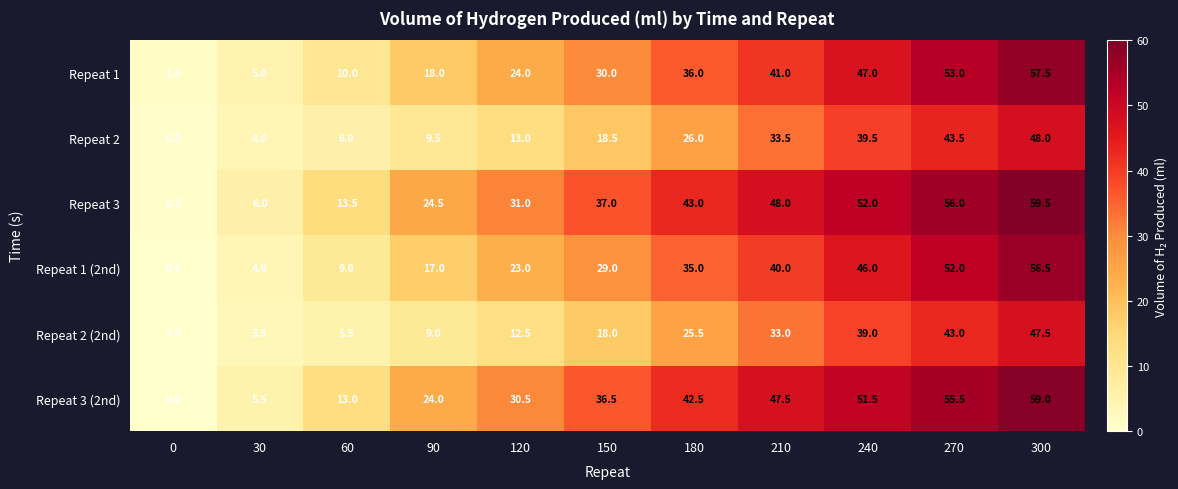

How many distinct data groups are displayed?

6